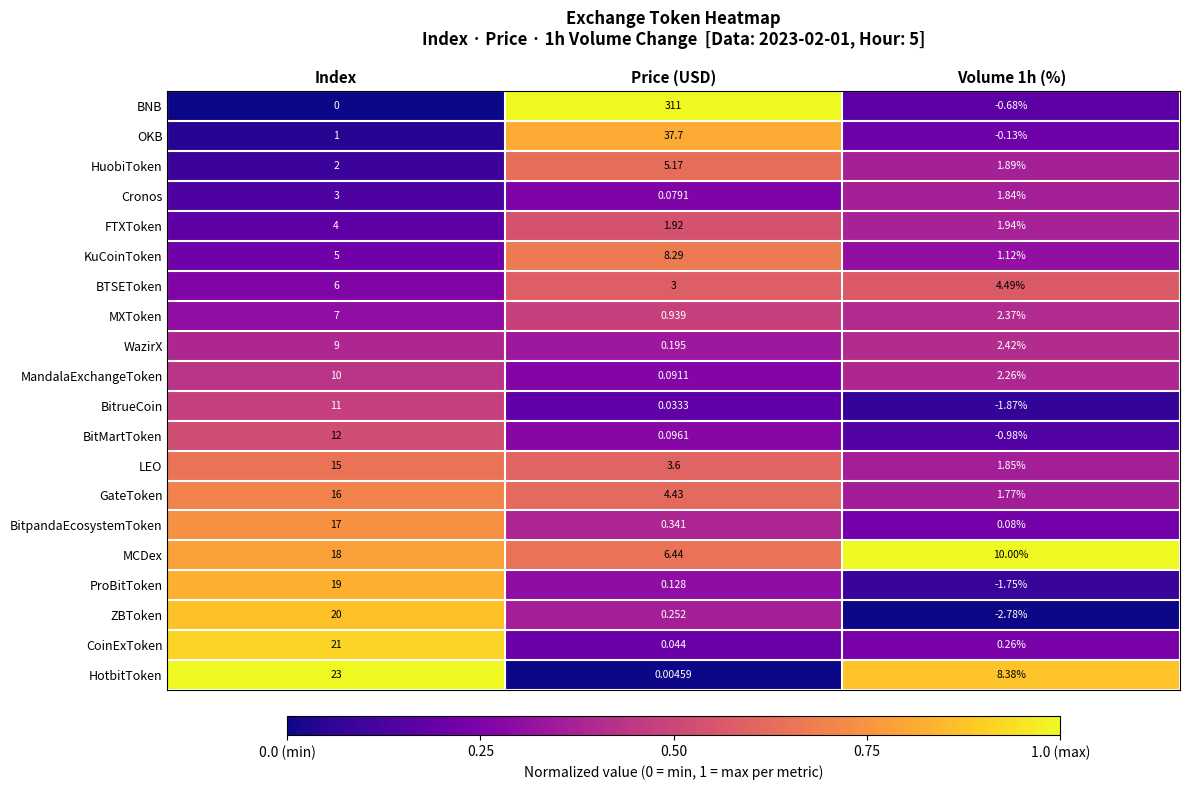

Which series changed the most between Price (USD) and Volume 1h (%)?

BNB